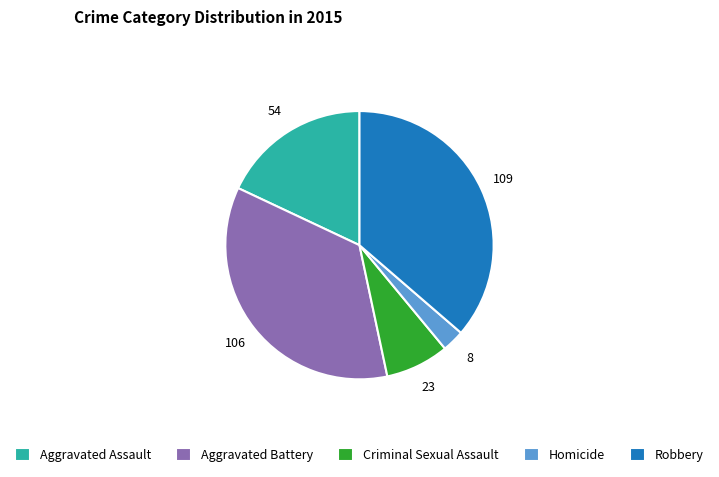

Combined, do Robbery and Criminal Sexual Assault account for over 50%?

No